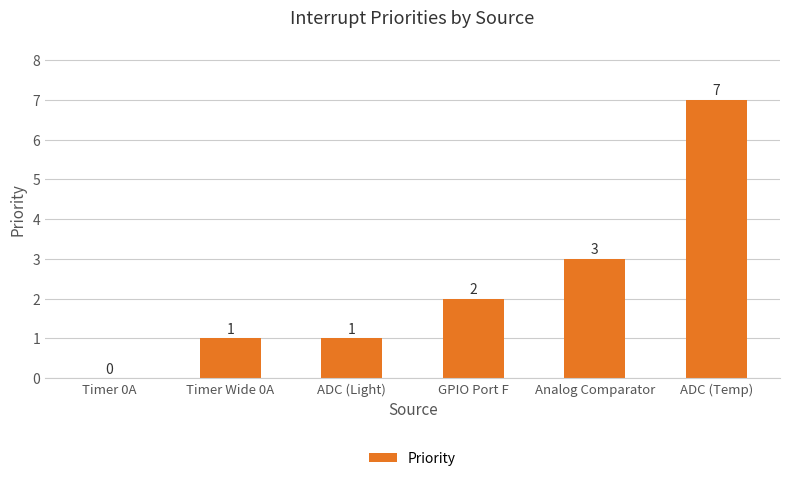

At which label is the value closest to 3?

Analog Comparator